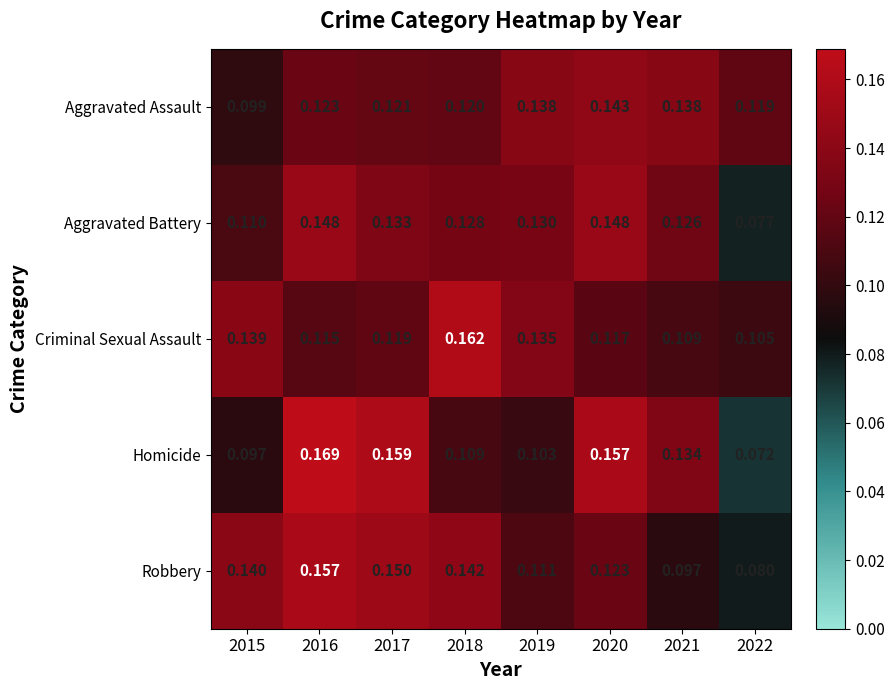

Which series changed the most between 2016 and 2017?

Aggravated Battery